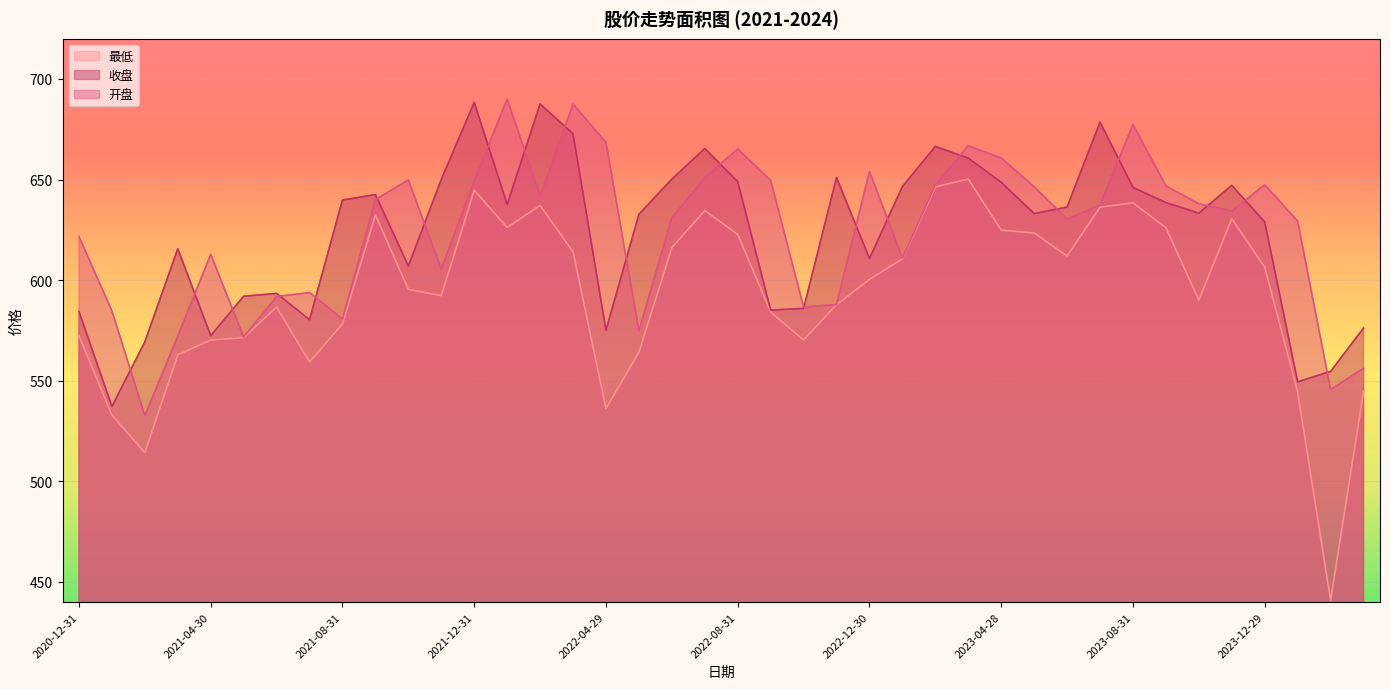

Which series has the largest total across all categories?

开盘